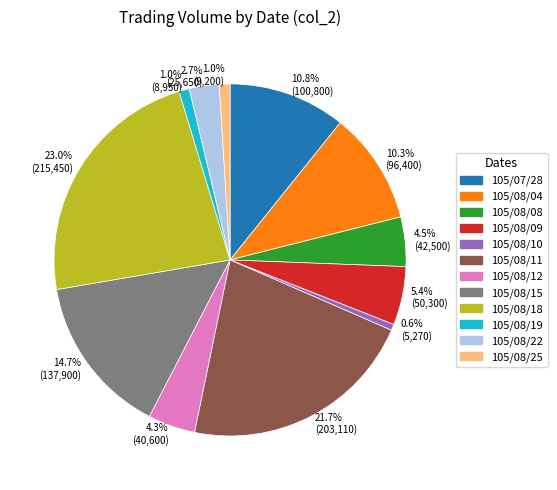

Is there any slice that represents more than half of the pie?

No